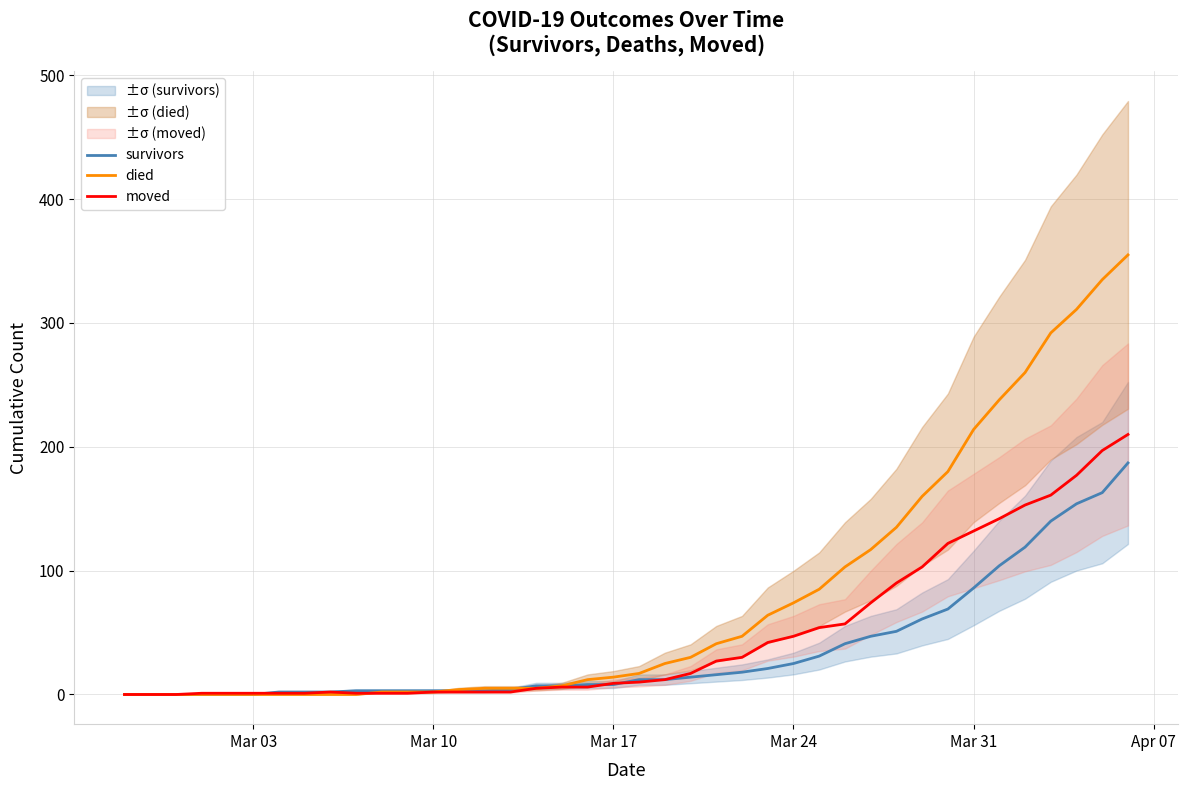

Is this an area chart (filled region under the line)?

No